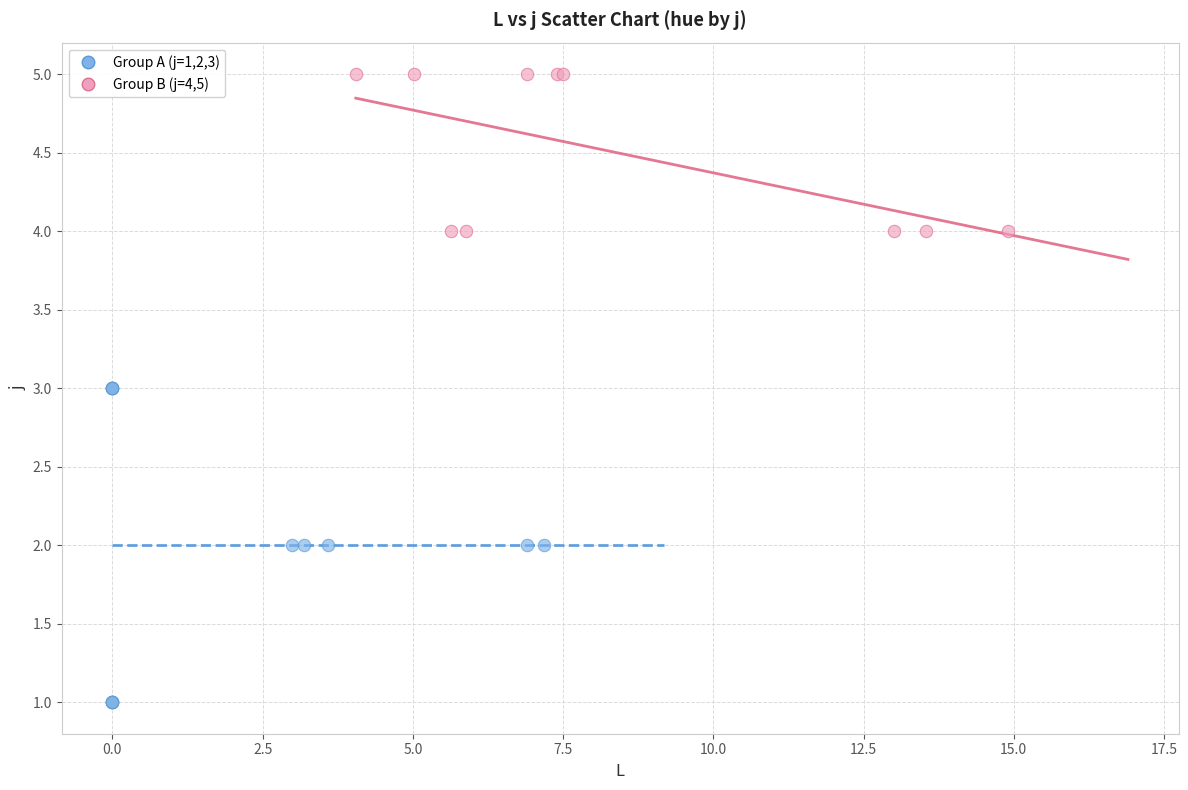

Which series reaches the minimum Y coordinate?

Group A (j=1,2,3)